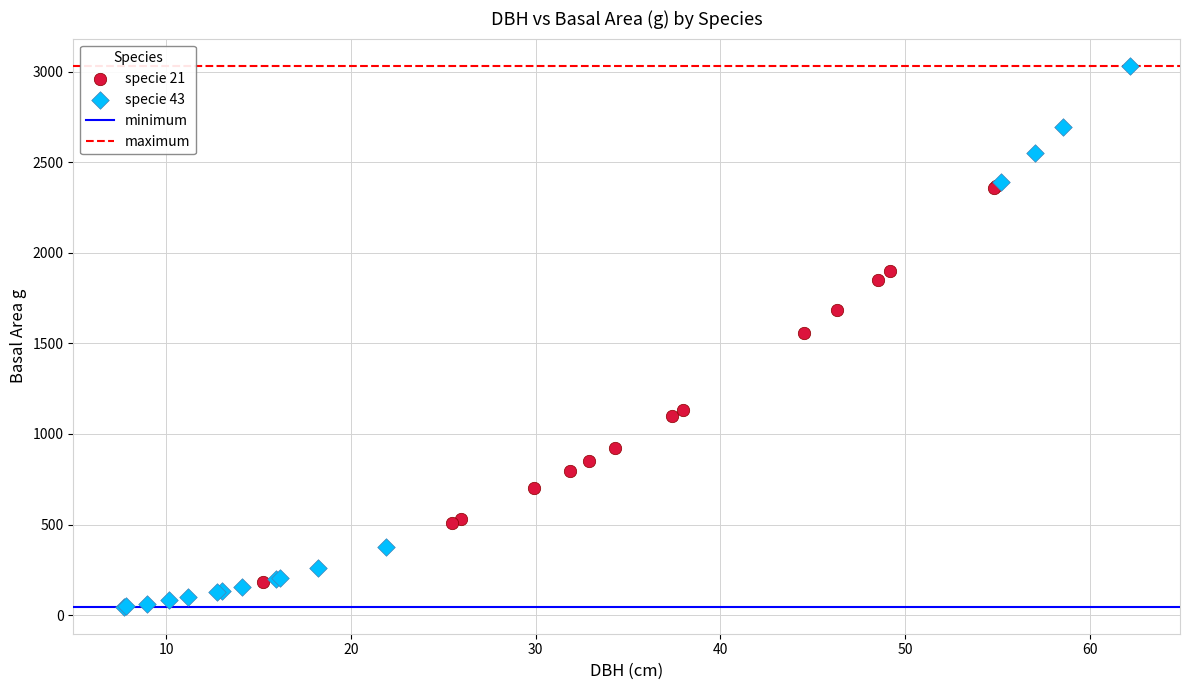

Which series has the largest Y range (max minus min)?

specie 43